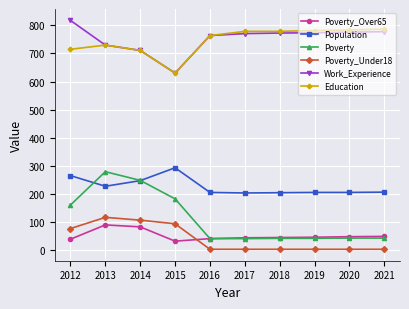

At which category does Education reach its first local peak?

2013